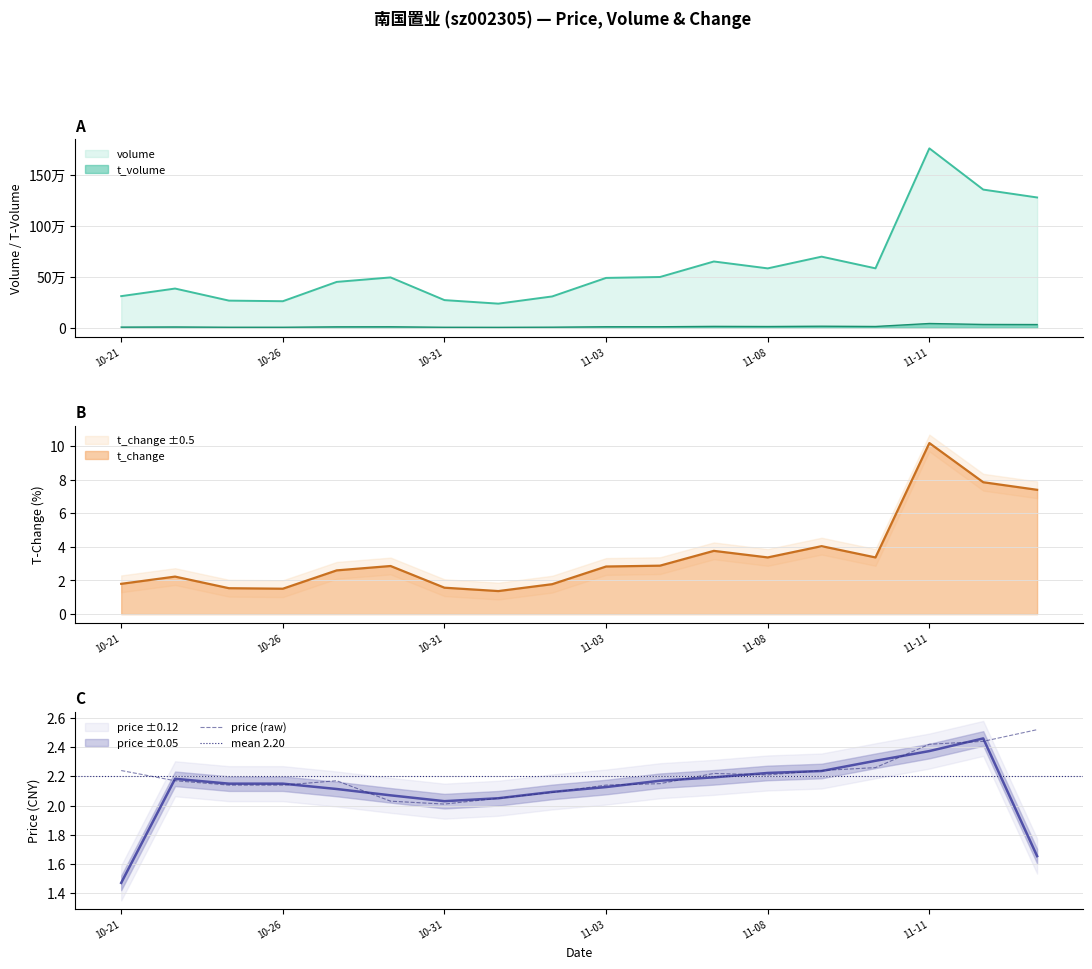

At which category does price reach its first local peak?

2022-10-27